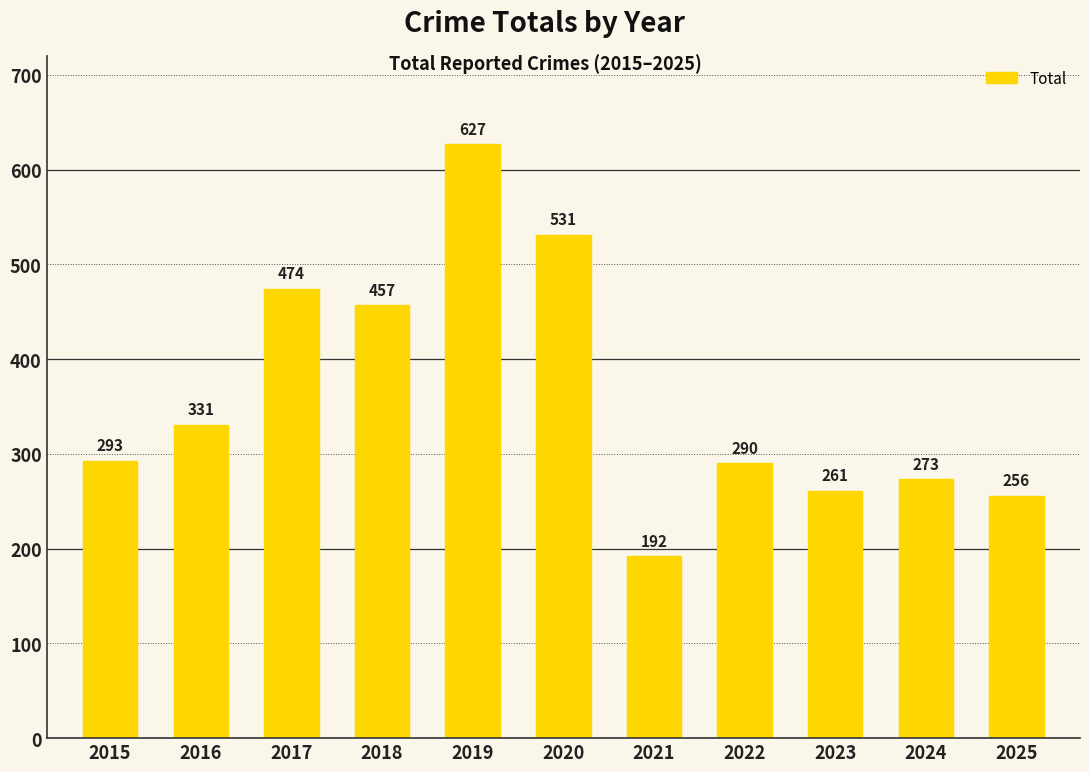

What is the value of the 2nd bar from the left?

331